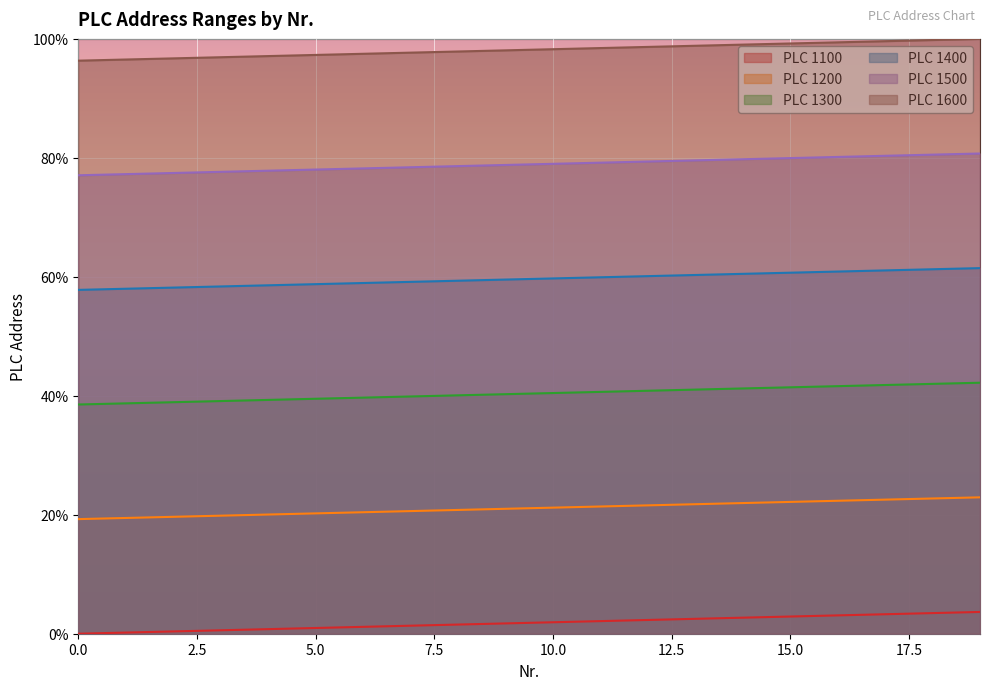

Rank the categories by PLC 1500 value from highest to lowest.

19, 18, 17, 16, 15, 14, 13, 12, 11, 10, 9, 8, 7, 6, 5, 4, 3, 2, 1, 0